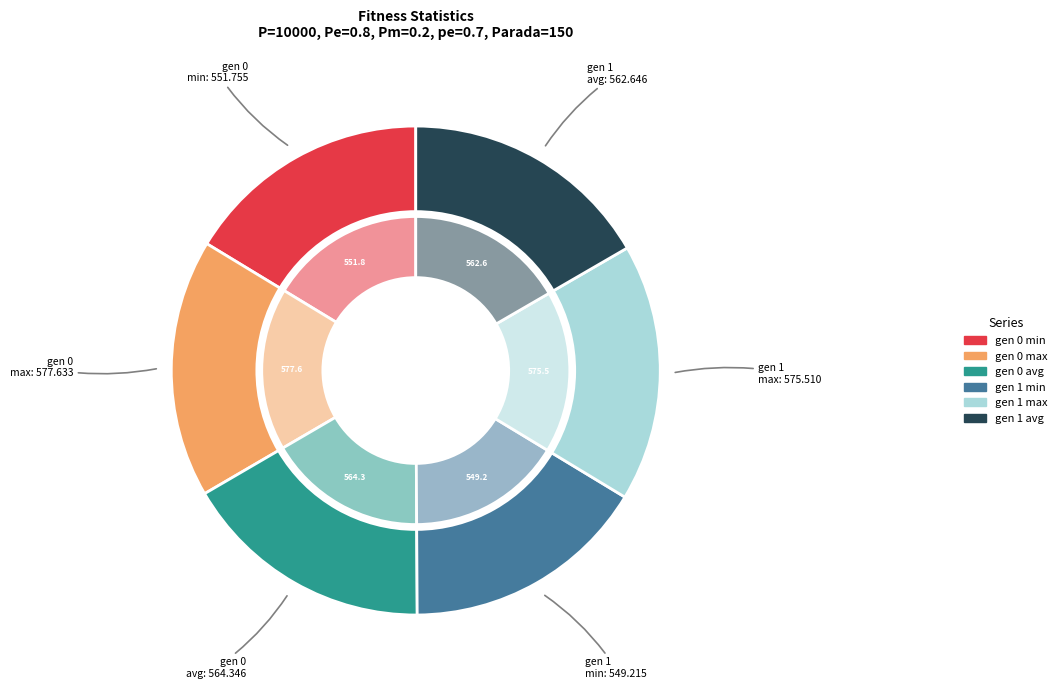

To the nearest percent, what portion does gen 1 min represent?

16%